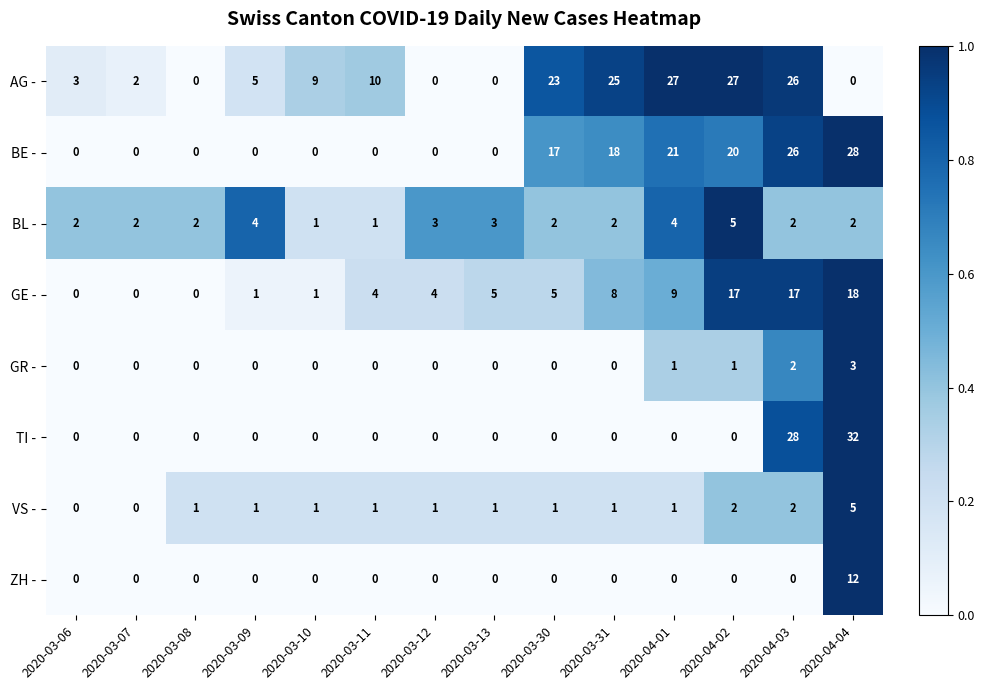

What is the total value across all series at 2020-03-08?

3